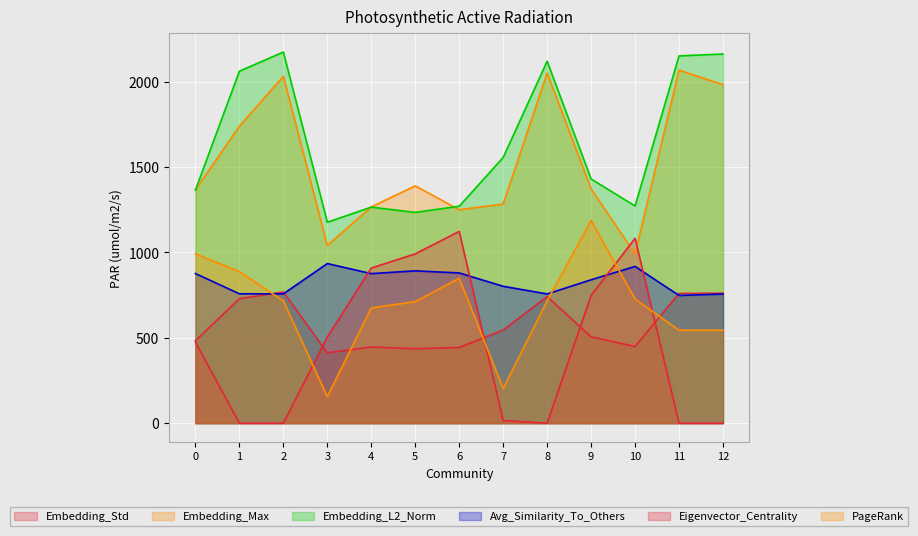

True or false: Embedding_Max has a value of 1371.2 at 9.

True